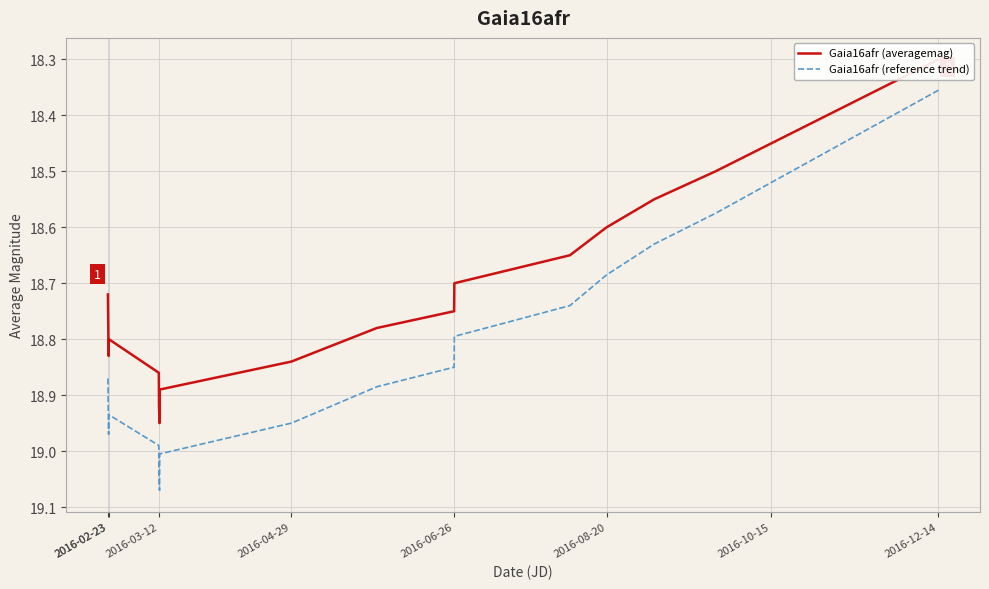

Which series has the largest total across all categories?

Gaia16afr (reference trend)